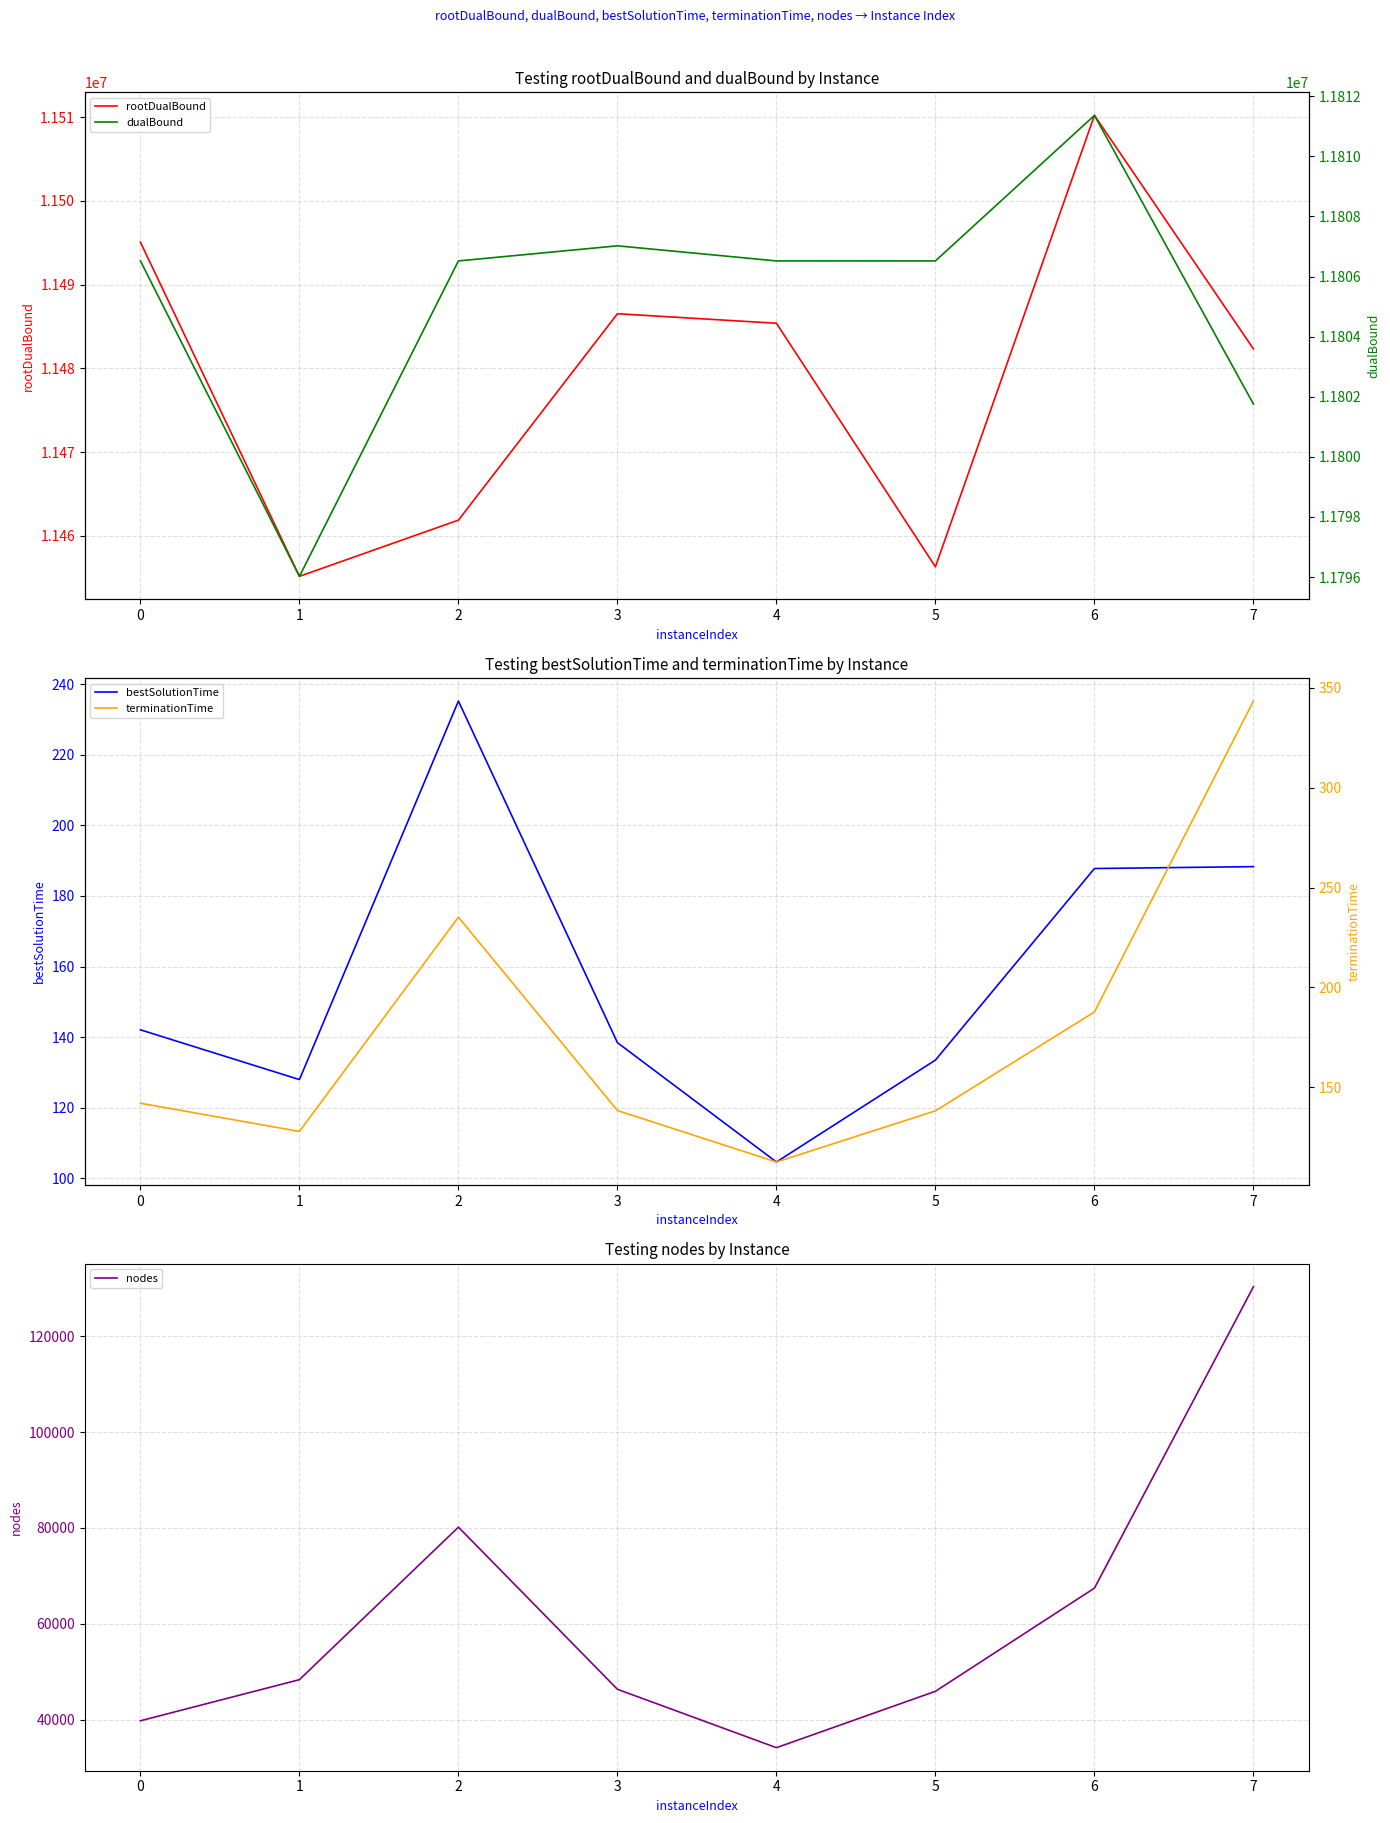

Where is bestSolutionTime nearest to the value 169?

6